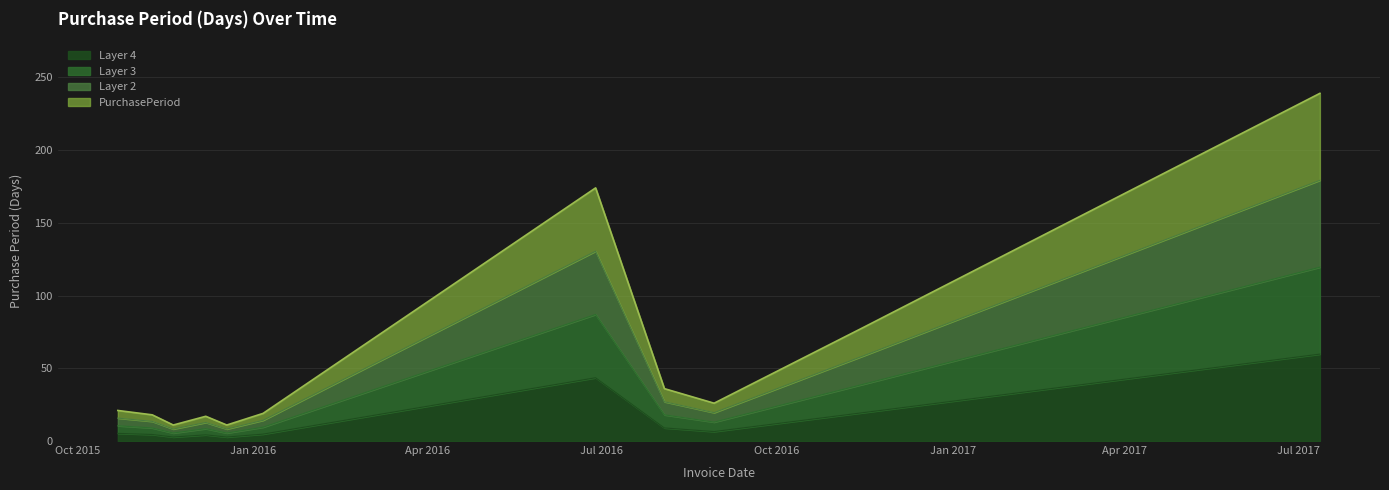

How many values are below 5?

5